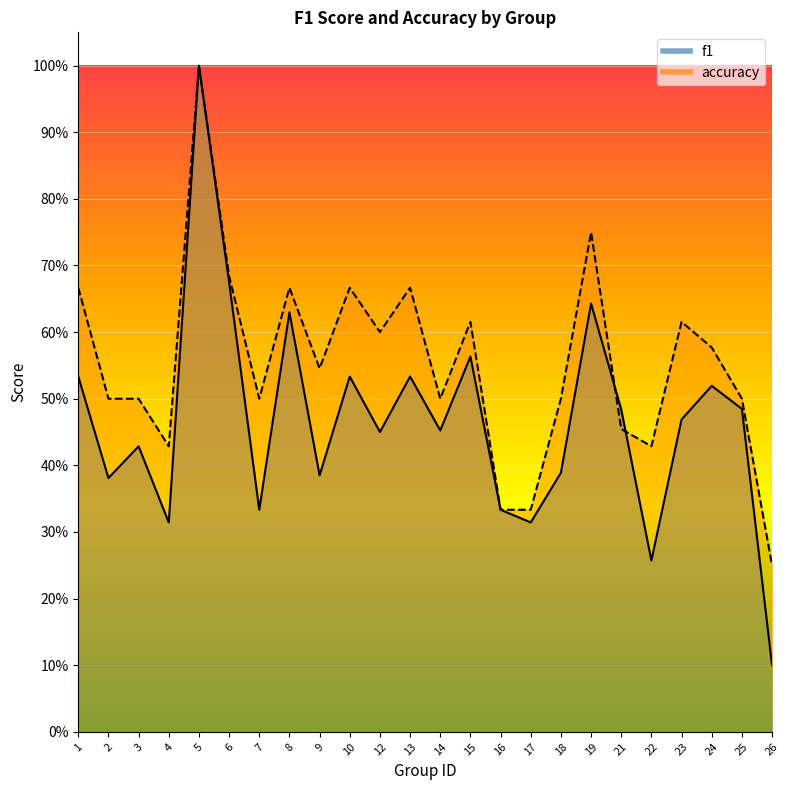

Reading left to right, transcribe all the data shown in this chart.

f1: 0.5	0.4	0.4	0.3	1.0	0.7	0.3	0.6	0.4	0.5	0.5	0.5	0.5	0.6	0.3	0.3	0.4	0.6	0.5	0.3	0.5	0.5	0.5	0.1
accuracy: 0.7	0.5	0.5	0.4	1.0	0.7	0.5	0.7	0.5	0.7	0.6	0.7	0.5	0.6	0.3	0.3	0.5	0.8	0.5	0.4	0.6	0.6	0.5	0.2